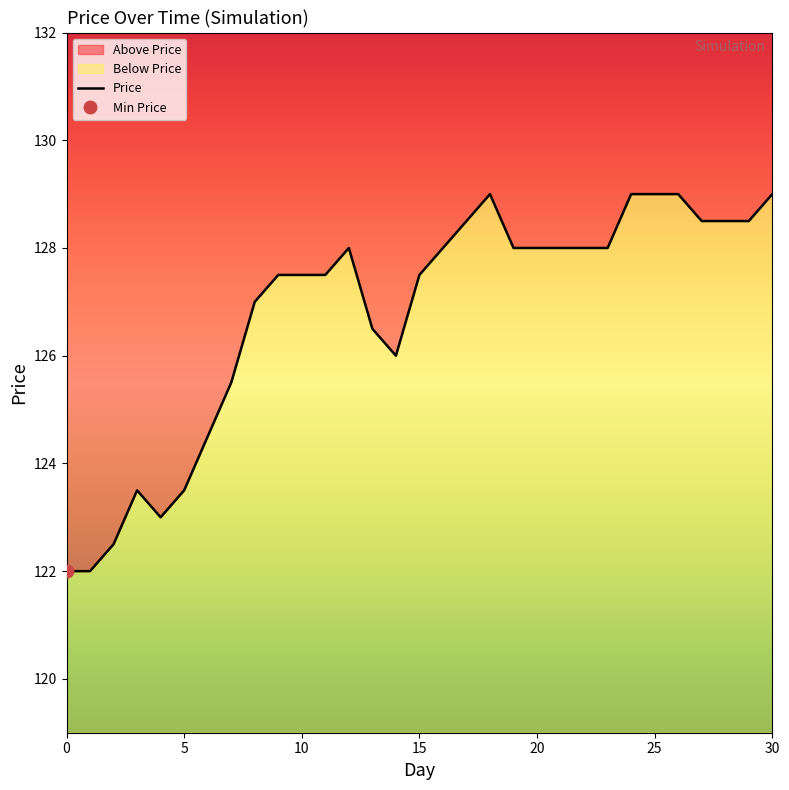

Reading left to right, extract all data points from this chart.

0=122.0	1=122.0	2=122.5	3=123.5	4=123.0	5=123.5	6=124.5	7=125.5	8=127.0	9=127.5	10=127.5	11=127.5	12=128.0	13=126.5	14=126.0	15=127.5	16=128.0	17=128.5	18=129.0	19=128.0	20=128.0	21=128.0	22=128.0	23=128.0	24=129.0	25=129.0	26=129.0	27=128.5	28=128.5	29=128.5	30=129.0